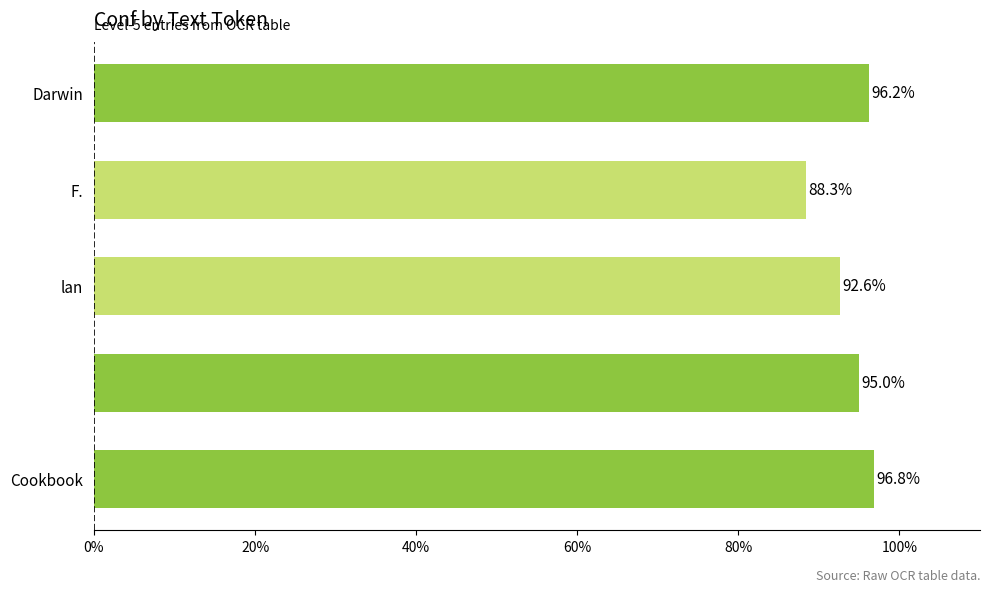

Reading top to bottom, what are all the values shown in this chart?

96.2	88.3	92.6	95.0	96.8